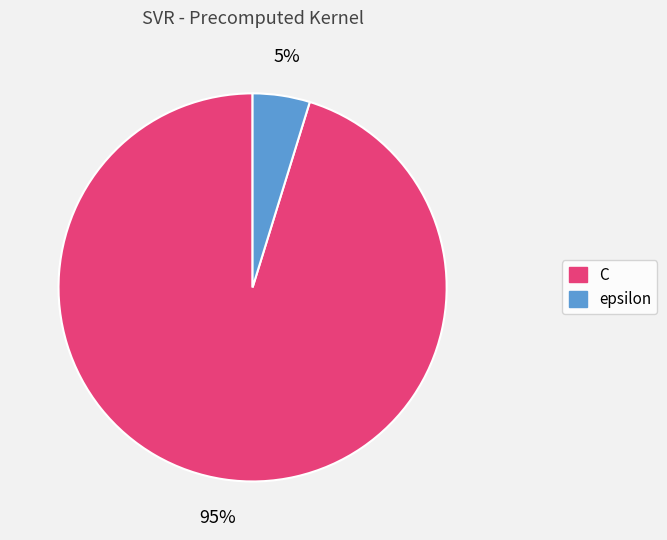

Which category has the biggest portion of the pie?

C